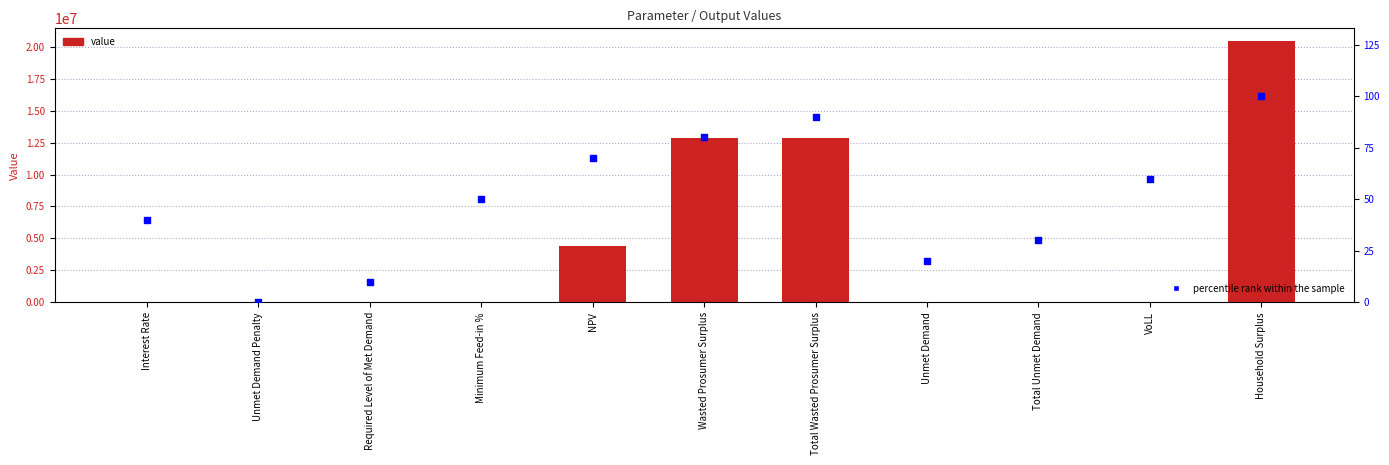

Which series reaches the minimum Y coordinate?

value